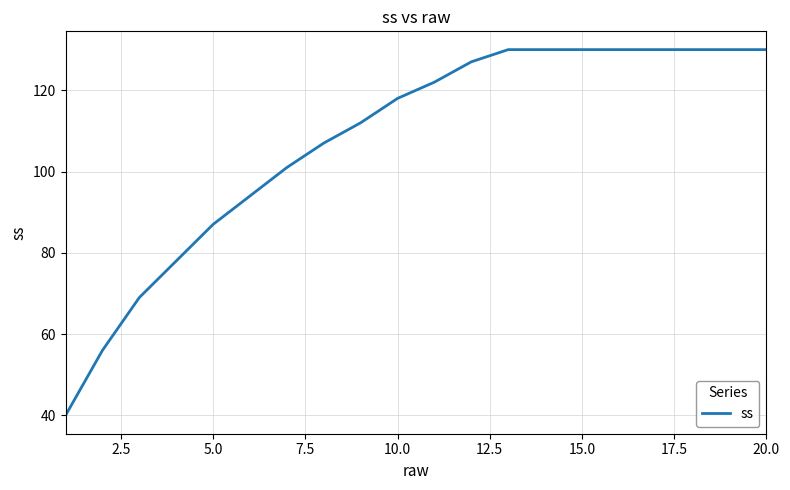

What is the greatest value displayed?

130